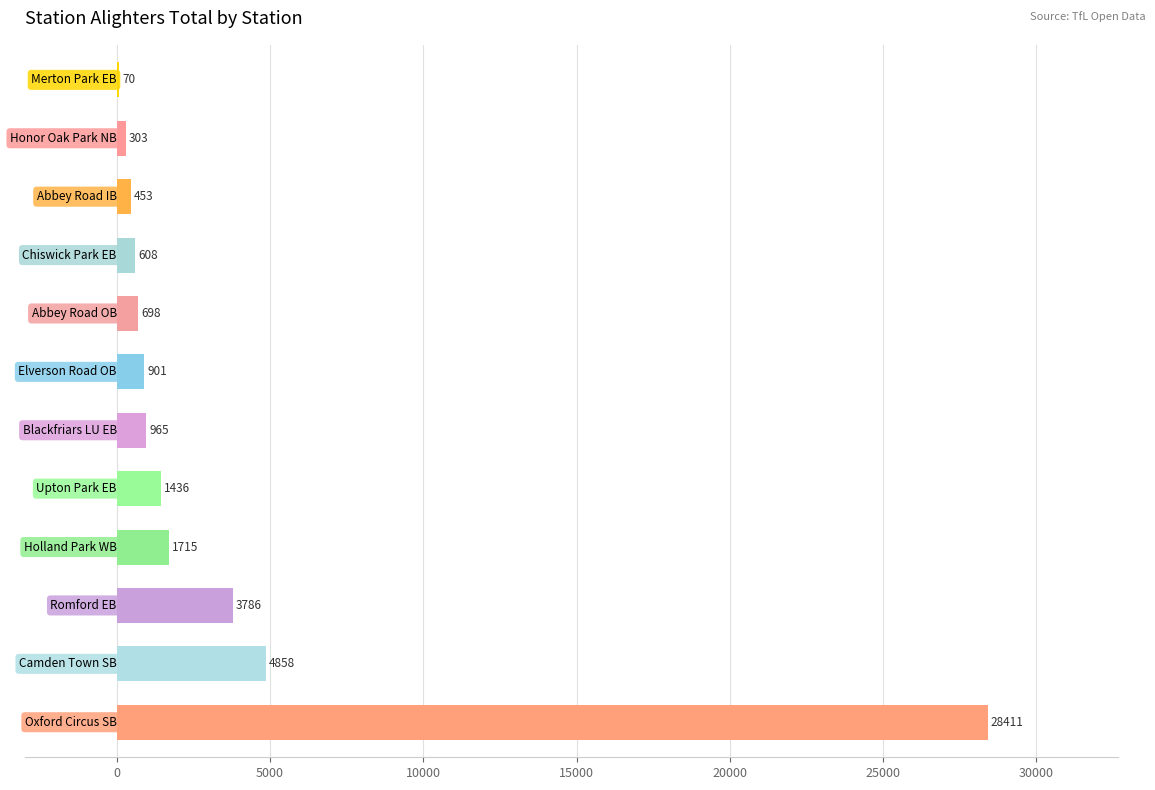

What is the maximum value shown in the chart?

28411.3